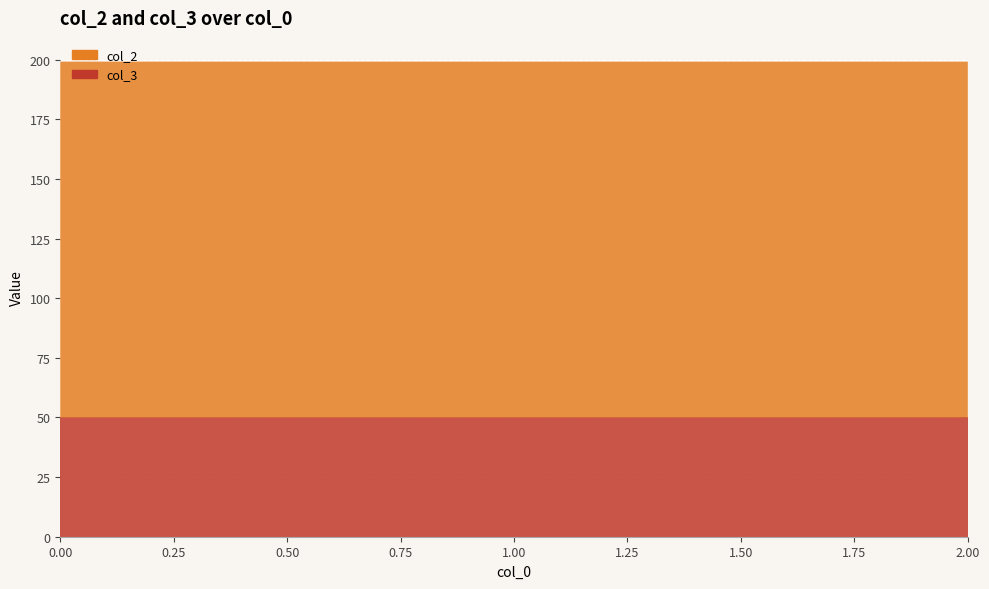

Reading right to left, transcribe all the data shown in this chart.

col_2: 149.2	149.2	149.2
col_3: 50.0	50.0	50.0